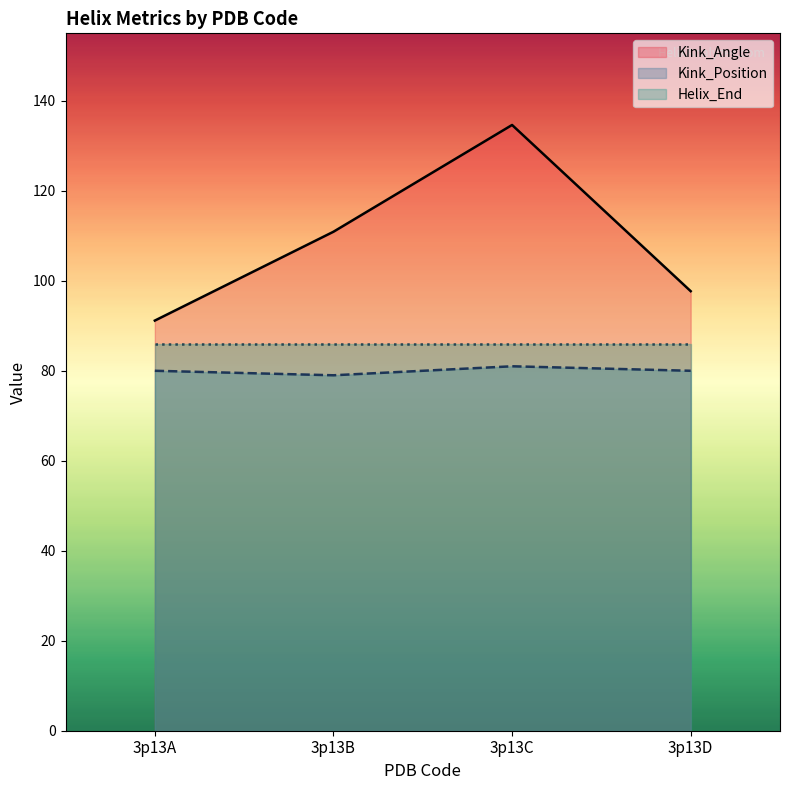

The Helix_End series shows 86.0 at 3p13A. True or false?

True